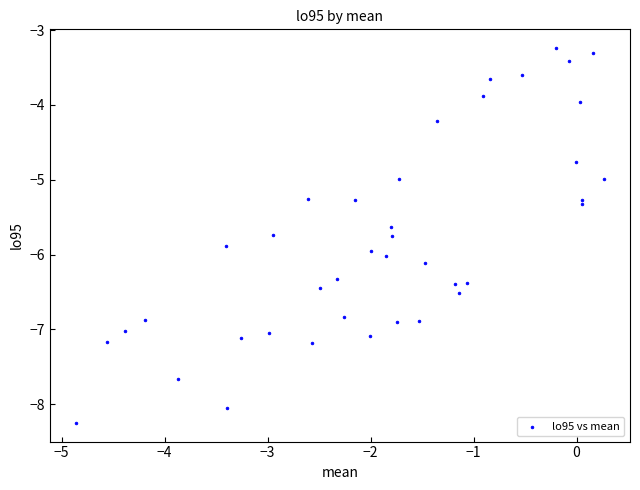

What is the range of X values (max minus min)?

5.1